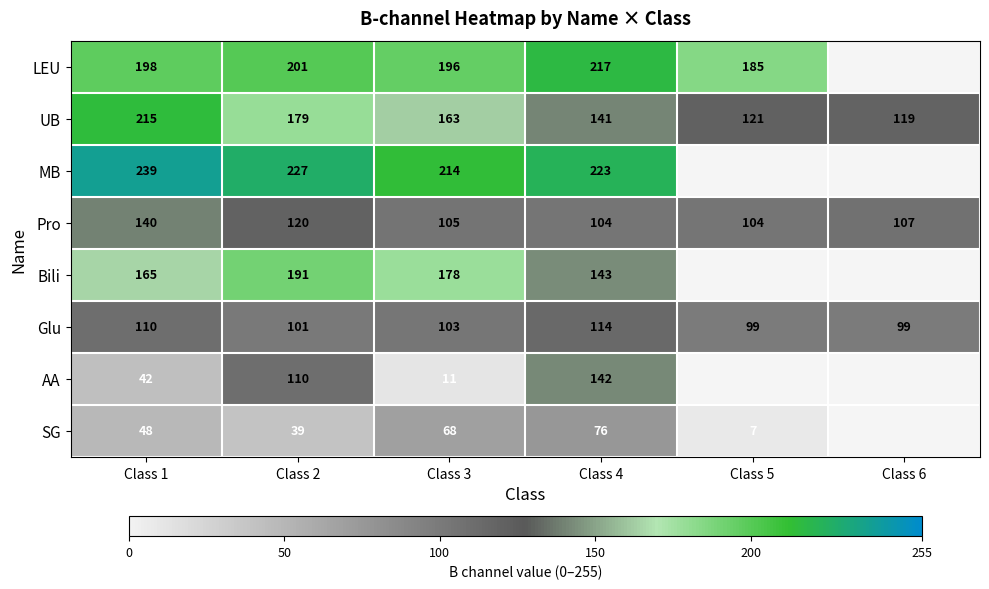

Rank the series at Class 2 from lowest to highest value.

SG, Glu, AA, Pro, UB, Bili, LEU, MB